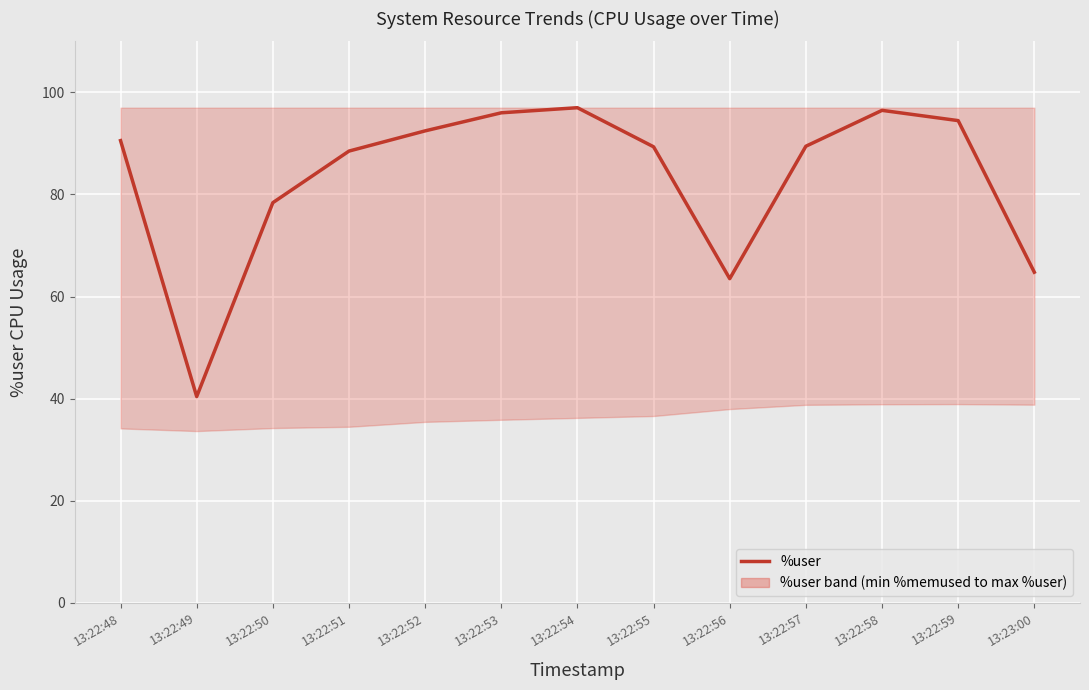

Reading left to right, transcribe all the data shown in this chart.

13:22:48=90.5	13:22:49=40.4	13:22:50=78.4	13:22:51=88.5	13:22:52=92.5	13:22:53=96.0	13:22:54=97.0	13:22:55=89.3	13:22:56=63.5	13:22:57=89.5	13:22:58=96.5	13:22:59=94.5	13:23:00=64.8